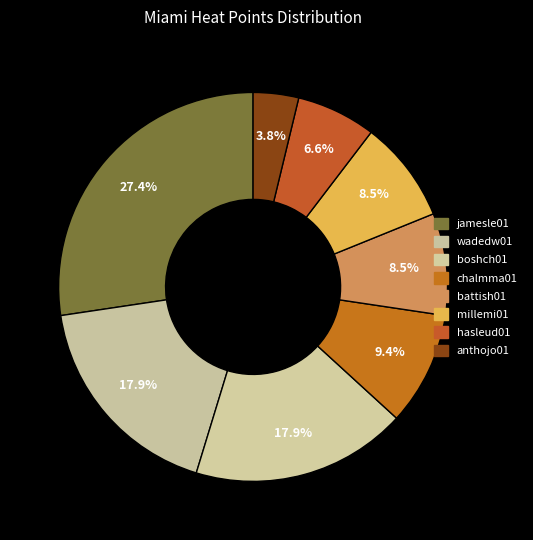

What percentage do battish01 and jamesle01 together represent?

35.8%